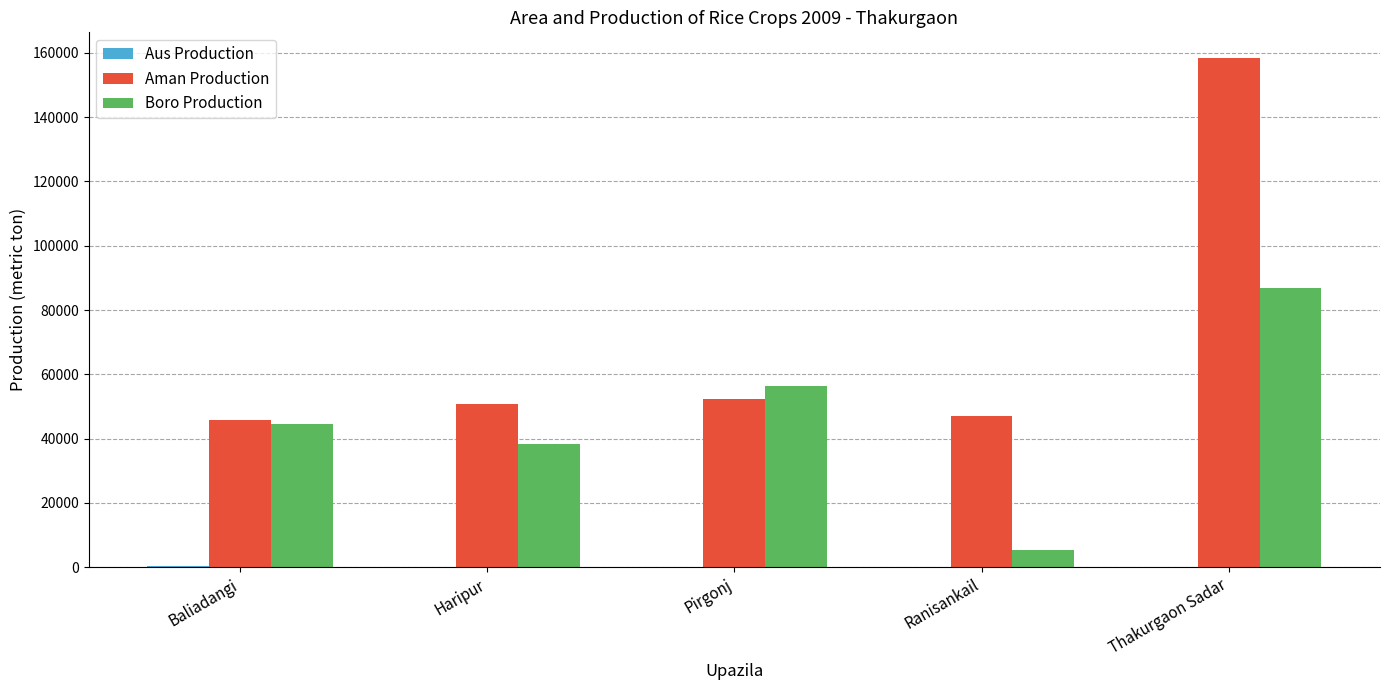

Which series has the largest range (max minus min)?

Aman Production